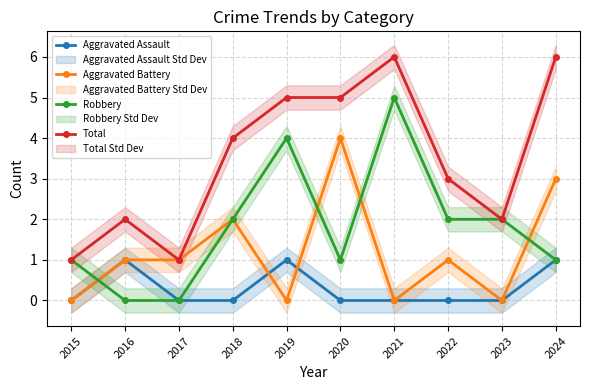

What are all the series names shown in the legend?

Aggravated Assault, Aggravated Battery, Robbery, Total